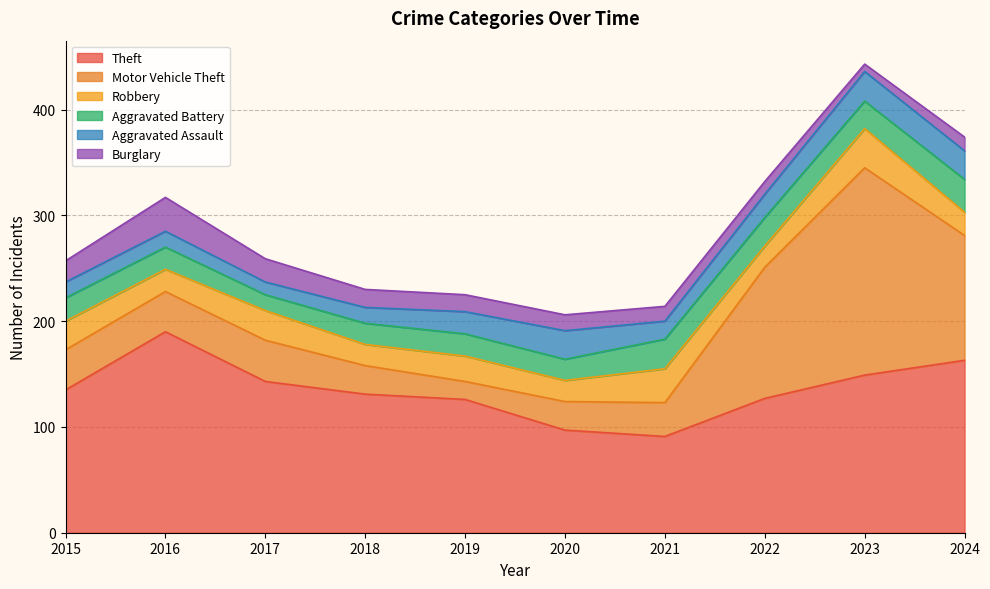

What is the minimum value shown in the chart?

7